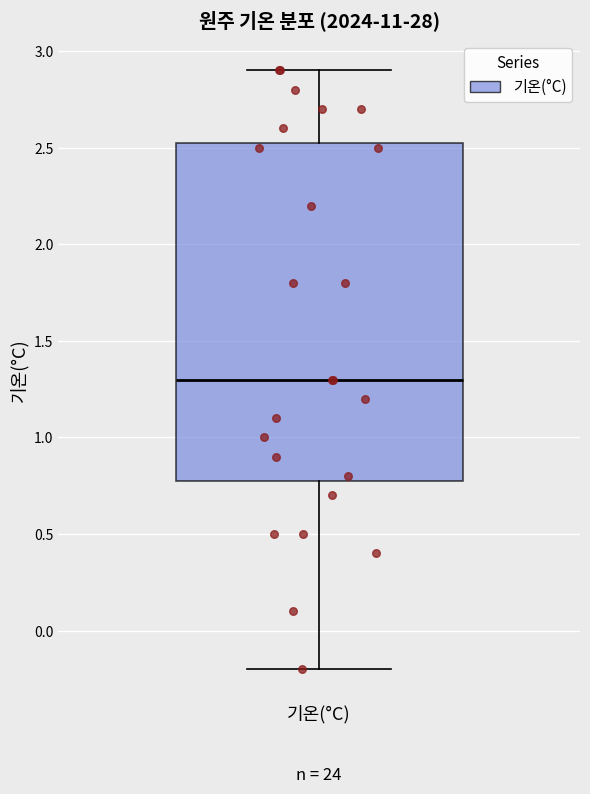

Transcribe this box plot: give where the median line is, the range the box spans, and where the two whiskers end, as read against the y-axis. The values are not printed on the chart, so give them approximately, as read against the axis.

median 1.30, box 0.80 to 2.55, whiskers -0.20 to 2.90